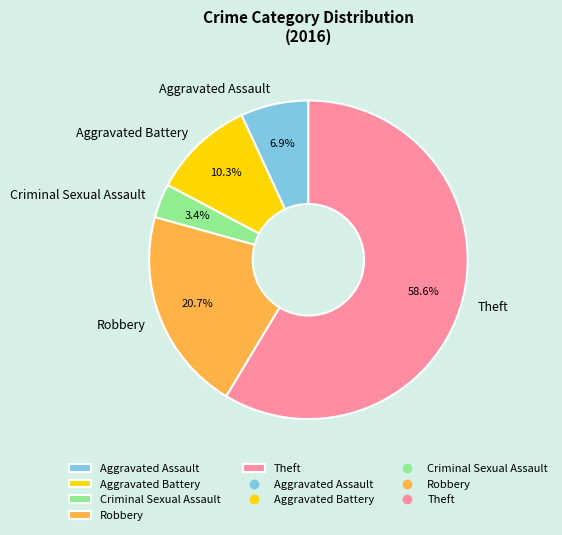

The Aggravated Battery slice represents 1% of the pie. True or false?

False